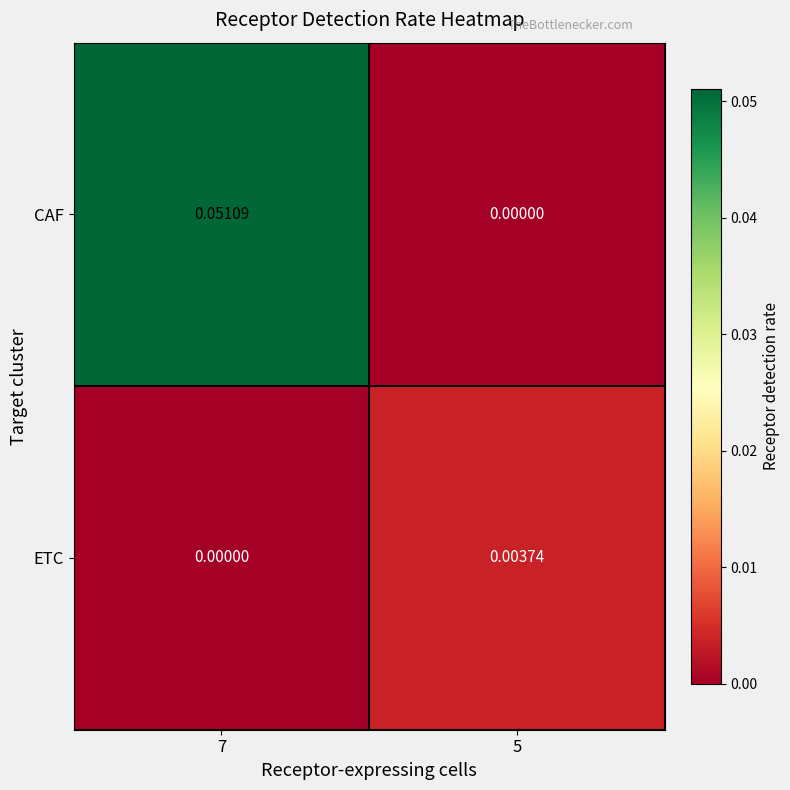

At how many categories does at least one series exceed 0?

2